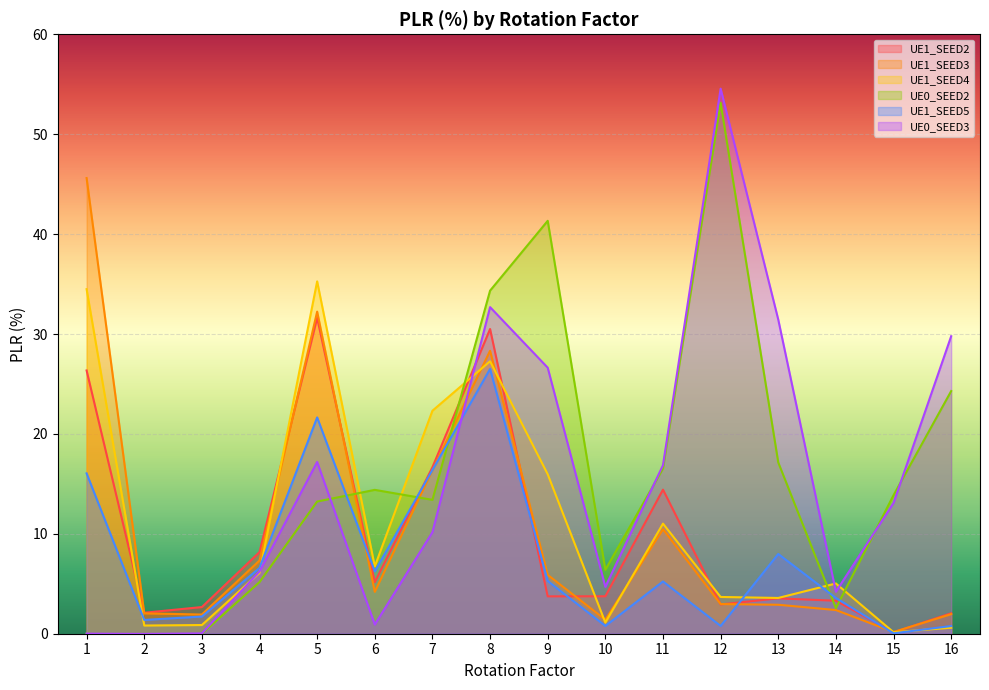

Which series has the widest spread of values?

UE0_SEED3